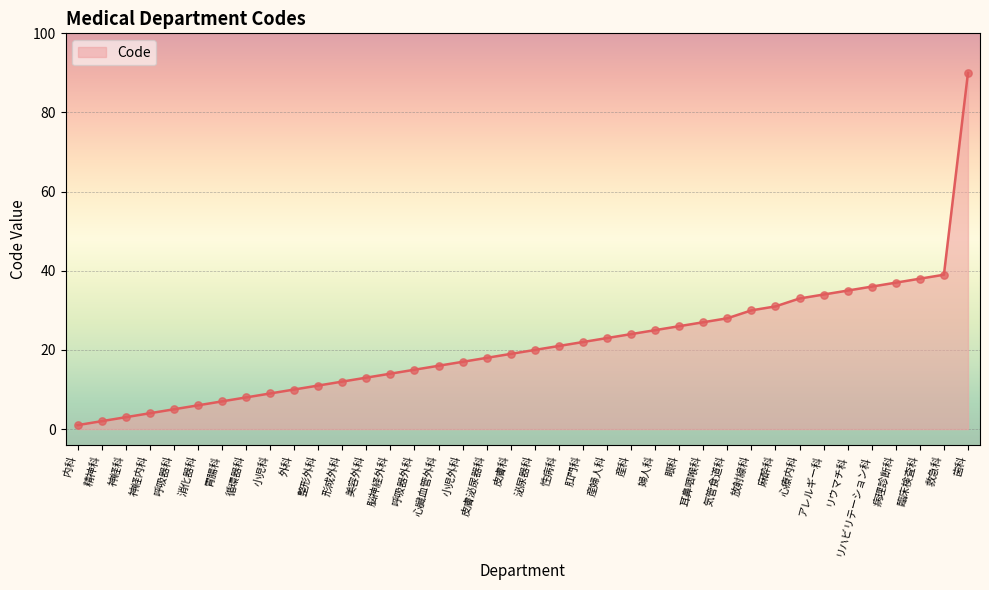

What is the change in value from 皮膚泌尿器科 to 放射線科?

+12